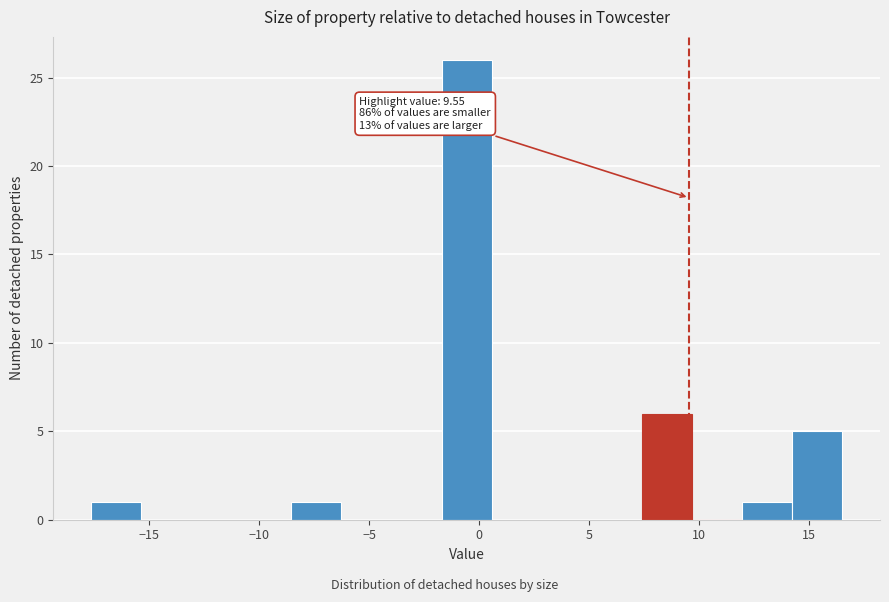

Over which range of the x-axis is the bar tallest?

-1.5 to 0.5